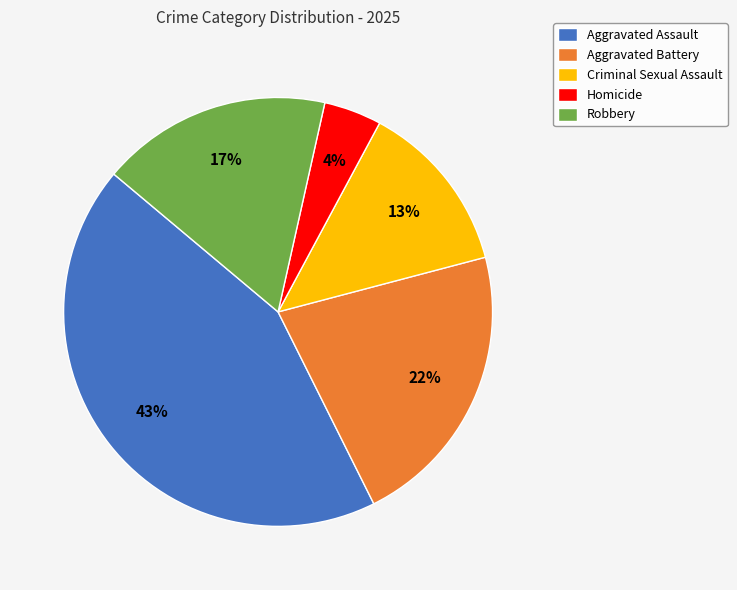

Is it true that Homicide is 4% of the pie?

True